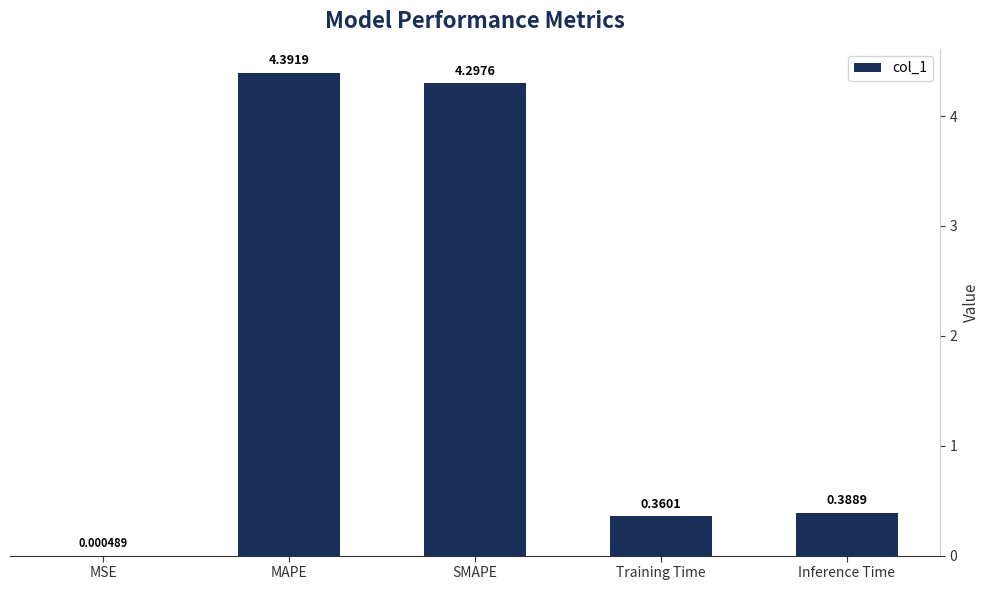

What is the change in value from MSE to MAPE?

+4.4